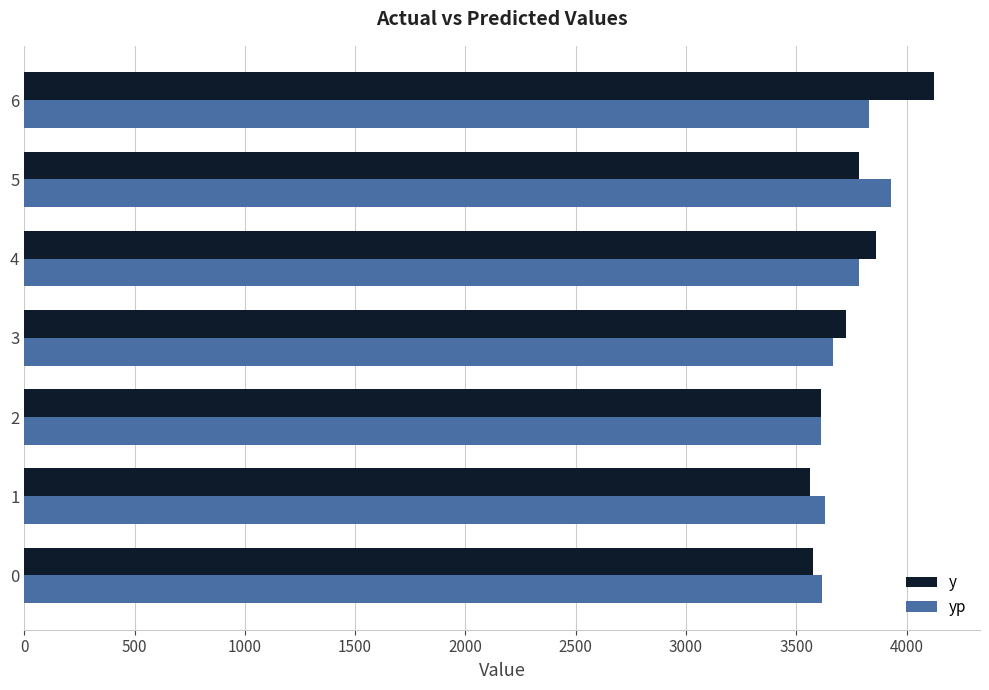

What is the minimum value for yp?

3613.2